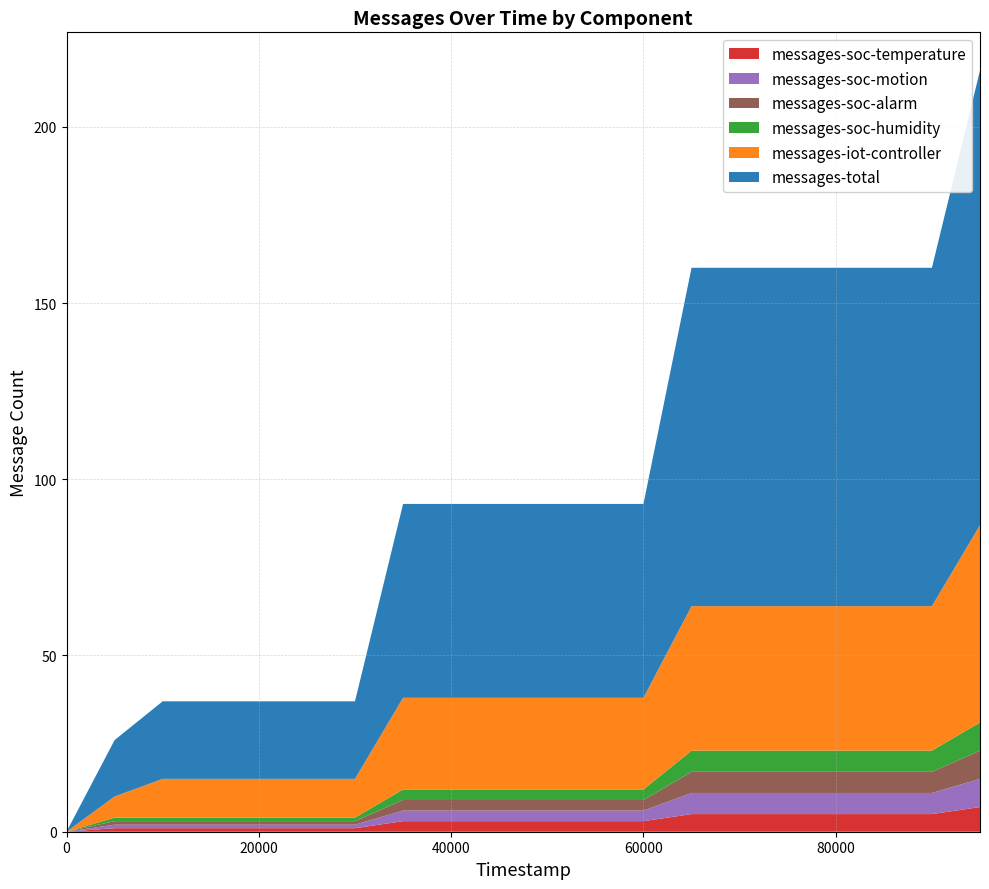

Reading left to right, extract all data points from this chart.

messages-soc-temperature: 0=0	5000=1	10000=1	15000=1	20000=1	25000=1	30000=1	35000=3	40000=3	45000=3	50000=3	55000=3	60000=3	65000=5	70000=5	75000=5	80000=5	85000=5	90000=5	95000=7
messages-soc-motion: 0=0	5000=1	10000=1	15000=1	20000=1	25000=1	30000=1	35000=3	40000=3	45000=3	50000=3	55000=3	60000=3	65000=6	70000=6	75000=6	80000=6	85000=6	90000=6	95000=8
messages-soc-alarm: 0=0	5000=1	10000=1	15000=1	20000=1	25000=1	30000=1	35000=3	40000=3	45000=3	50000=3	55000=3	60000=3	65000=6	70000=6	75000=6	80000=6	85000=6	90000=6	95000=8
messages-soc-humidity: 0=0	5000=1	10000=1	15000=1	20000=1	25000=1	30000=1	35000=3	40000=3	45000=3	50000=3	55000=3	60000=3	65000=6	70000=6	75000=6	80000=6	85000=6	90000=6	95000=8
messages-iot-controller: 0=0	5000=6	10000=11	15000=11	20000=11	25000=11	30000=11	35000=26	40000=26	45000=26	50000=26	55000=26	60000=26	65000=41	70000=41	75000=41	80000=41	85000=41	90000=41	95000=56
messages-total: 0=0	5000=16	10000=22	15000=22	20000=22	25000=22	30000=22	35000=55	40000=55	45000=55	50000=55	55000=55	60000=55	65000=96	70000=96	75000=96	80000=96	85000=96	90000=96	95000=129